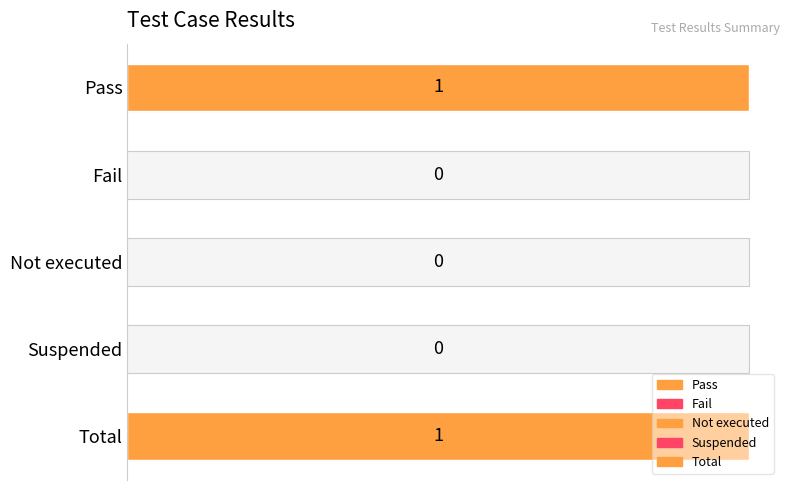

The value at Suspended is 1. True or false?

False